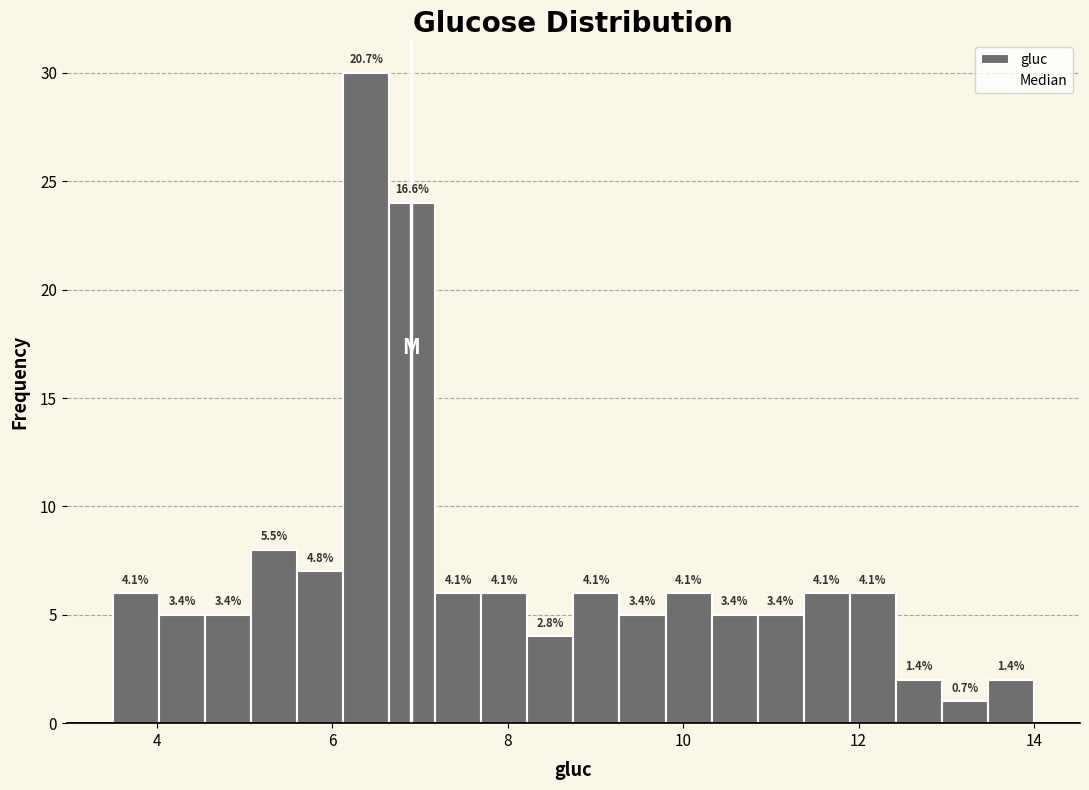

Around what value on the x-axis is the tallest bar? Give the approximate position of its centre, as read against the axis.

6.4